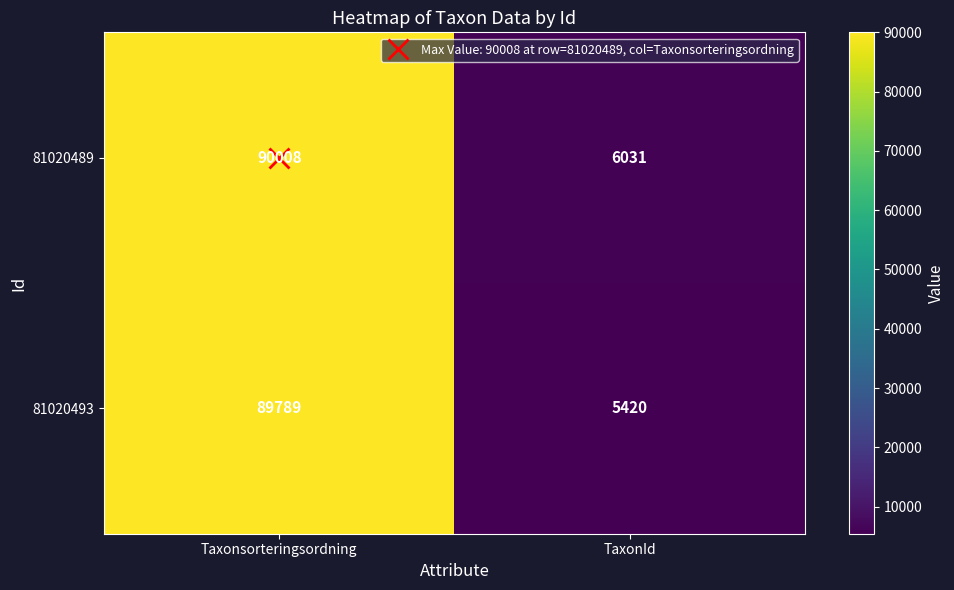

At which category is the sum across all series the highest?

Taxonsorteringsordning